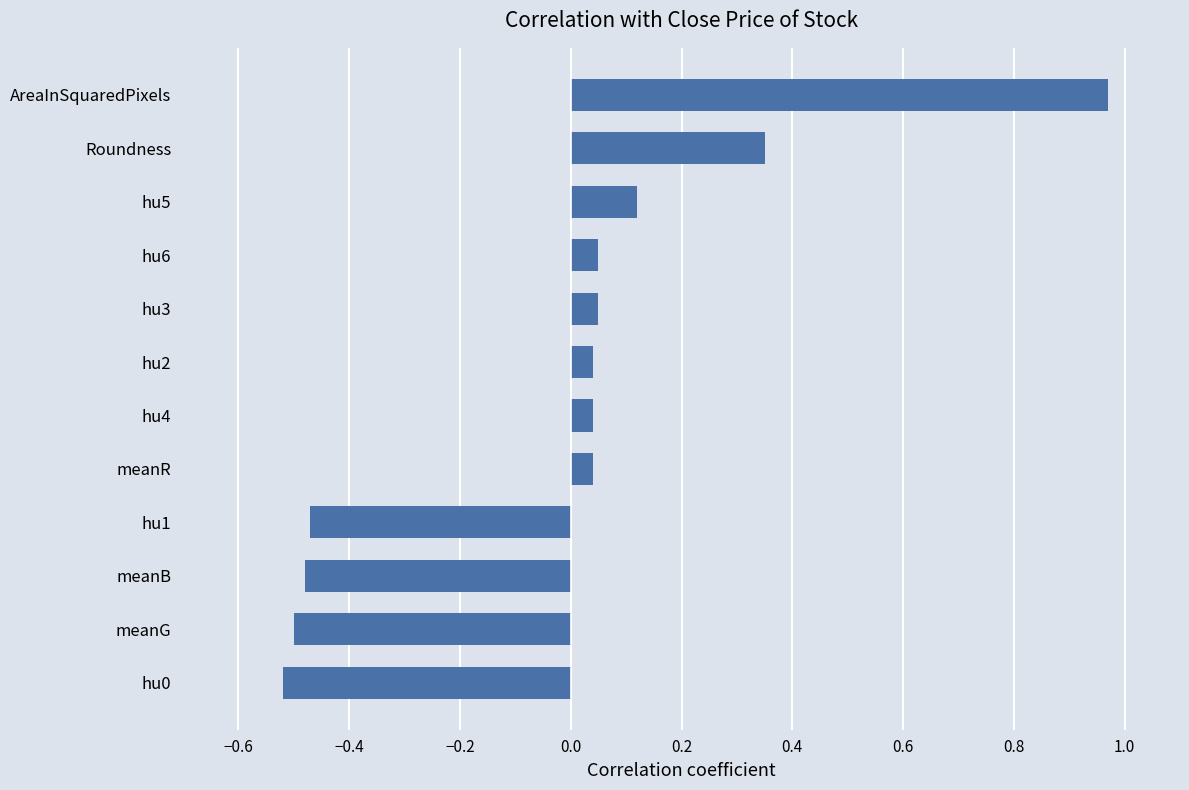

What is the difference between the values at meanG and hu5?

0.6